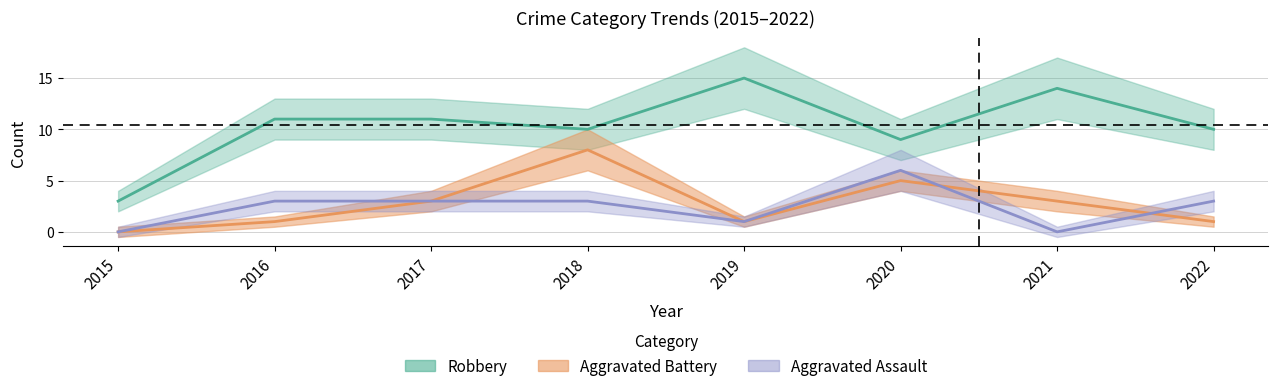

At 2018, list the series in order from smallest to largest.

Aggravated Assault, Aggravated Battery, Robbery